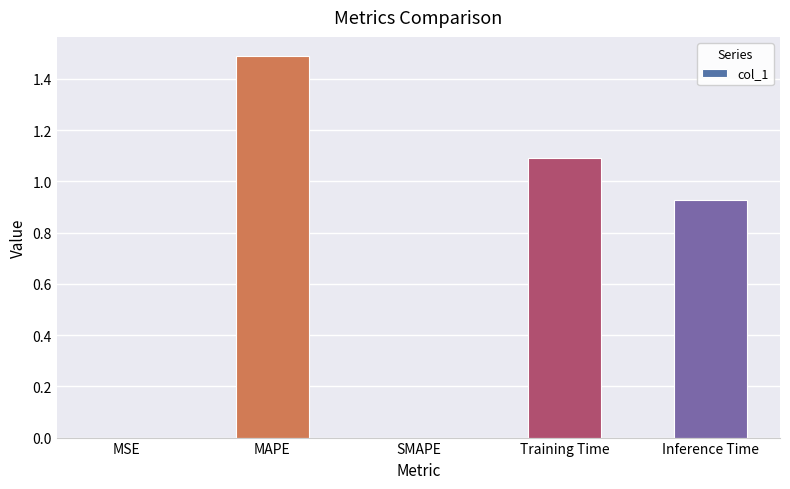

The chart shows a value of 1.5 at MAPE. True or false?

True